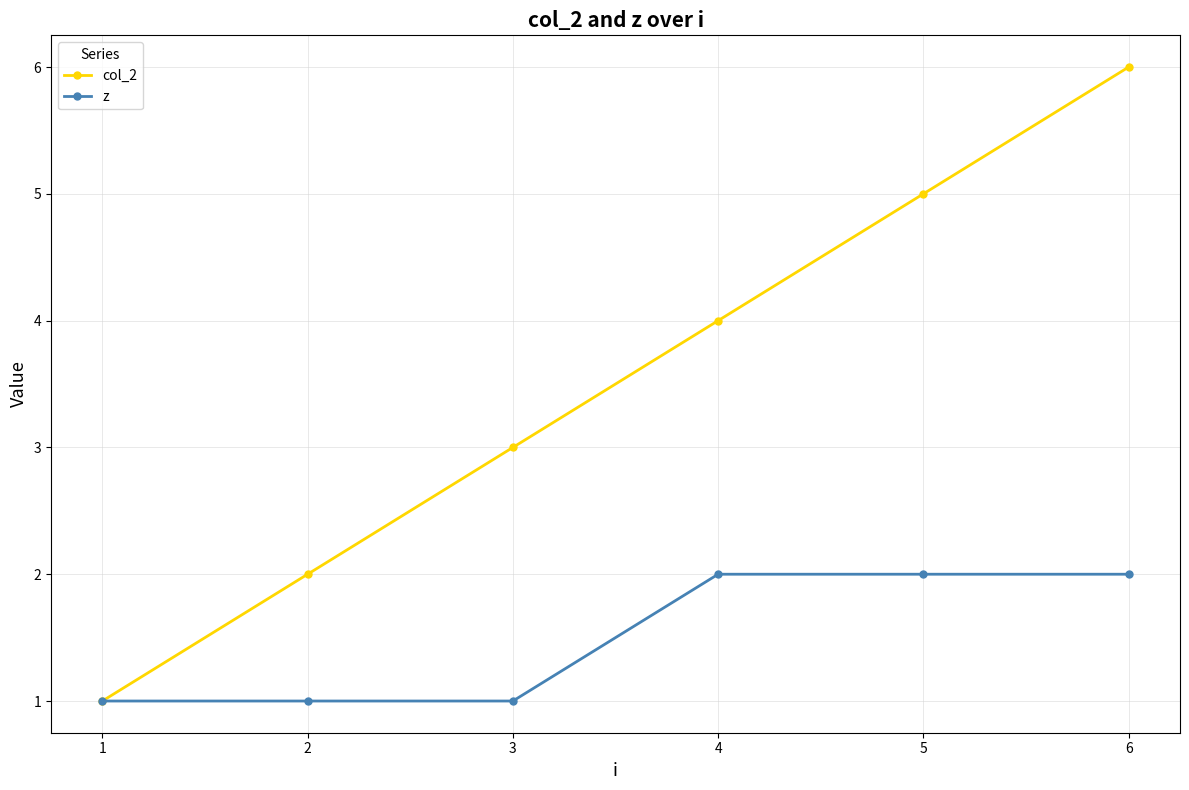

Which series has the largest total across all categories?

col_2